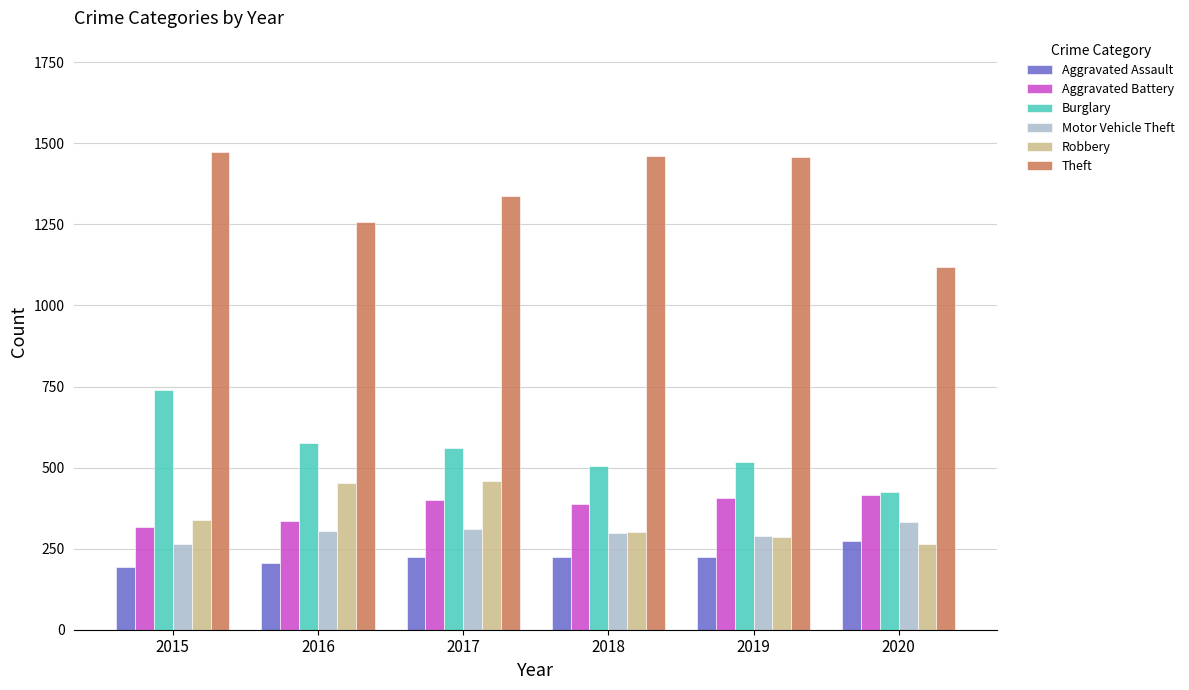

Between 2017 and 2020, which series saw the biggest shift?

Theft